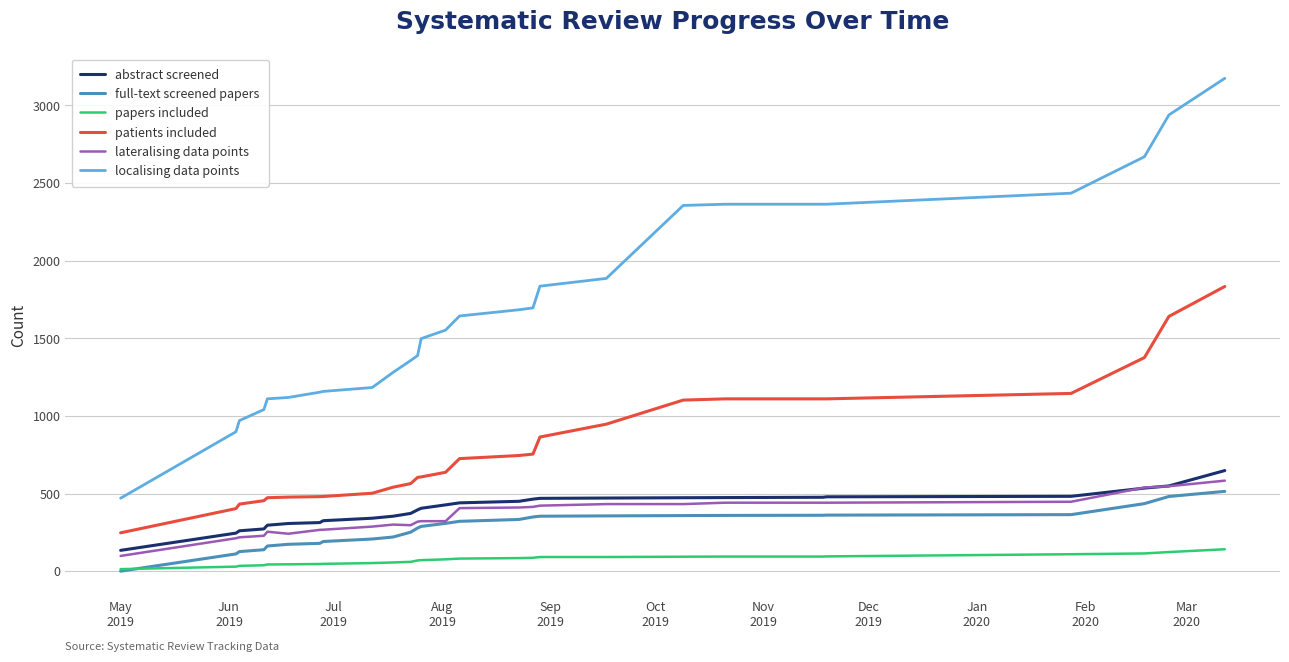

Which series has the widest spread of values?

localising data points